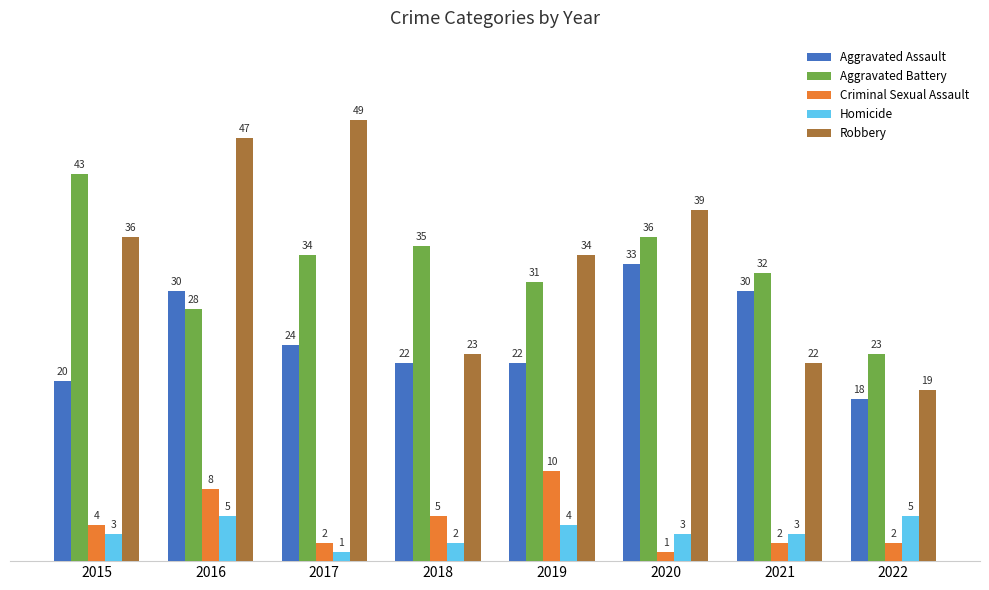

Reading left to right, transcribe all the data shown in this chart.

Aggravated Assault: 20	30	24	22	22	33	30	18
Aggravated Battery: 43	28	34	35	31	36	32	23
Criminal Sexual Assault: 4	8	2	5	10	1	2	2
Homicide: 3	5	1	2	4	3	3	5
Robbery: 36	47	49	23	34	39	22	19